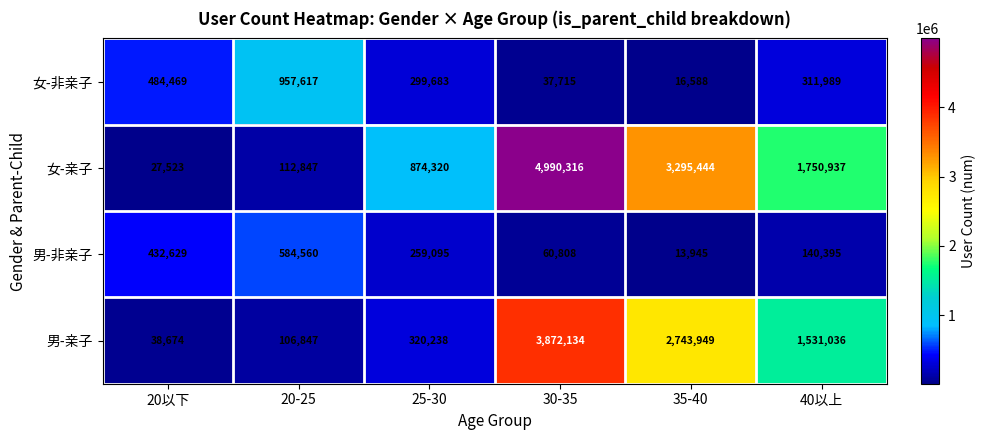

Which series has the widest spread of values?

女-亲子